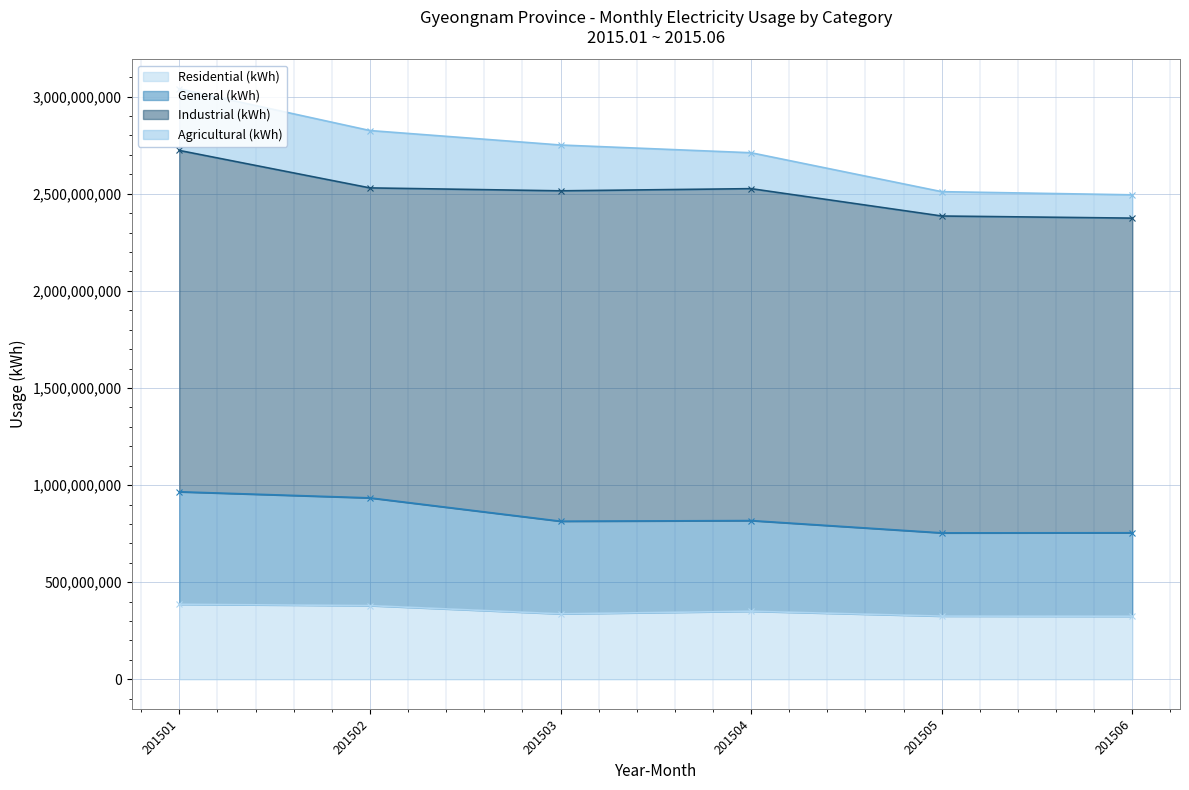

In Residential (kWh), how many points are higher than both neighbors (excluding endpoints)?

1